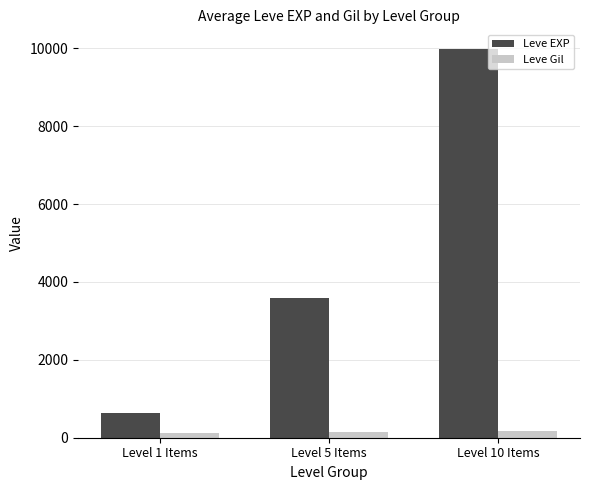

Rank the series at Level 10 Items from highest to lowest value.

Leve EXP, Leve Gil